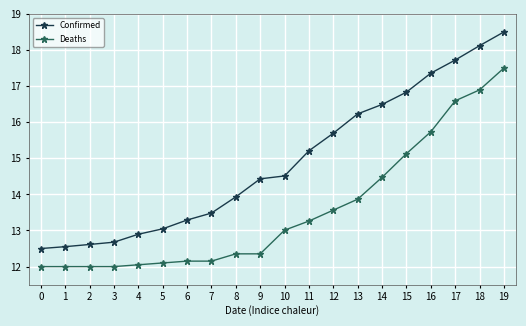

What is the difference between the maximum and second lowest values in the Deaths series?

5.5